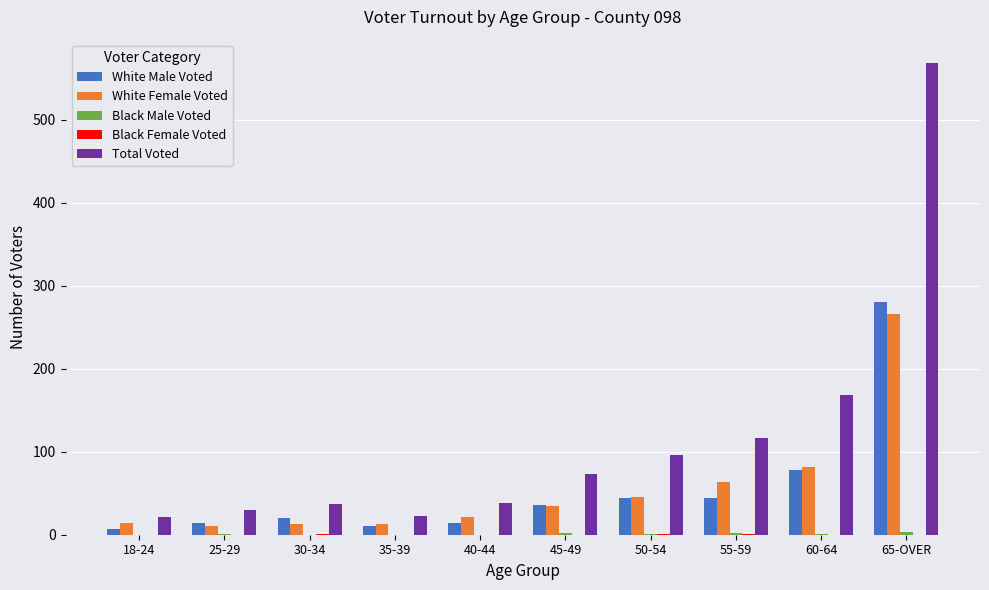

Where is Total Voted nearest to the value 294?

60-64